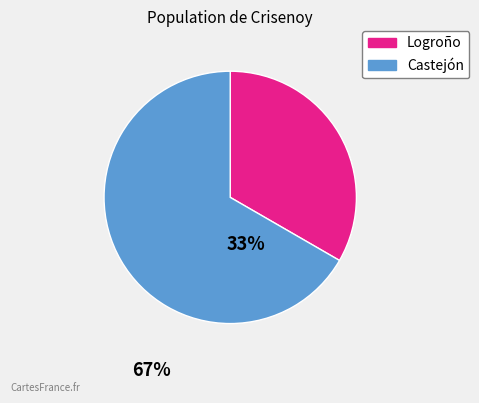

Which has a higher value, Logroño or Castejón?

Castejón